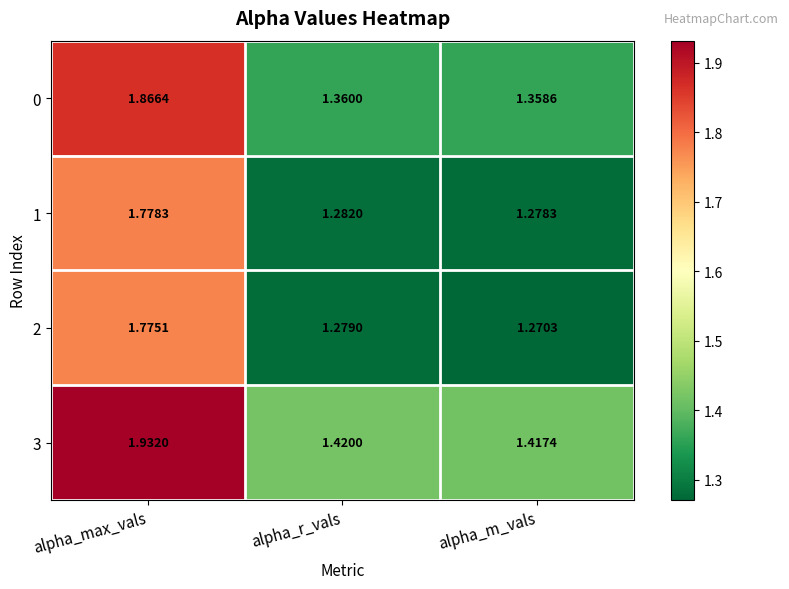

List the labels in order of 0 value, smallest first.

alpha_m_vals, alpha_r_vals, alpha_max_vals